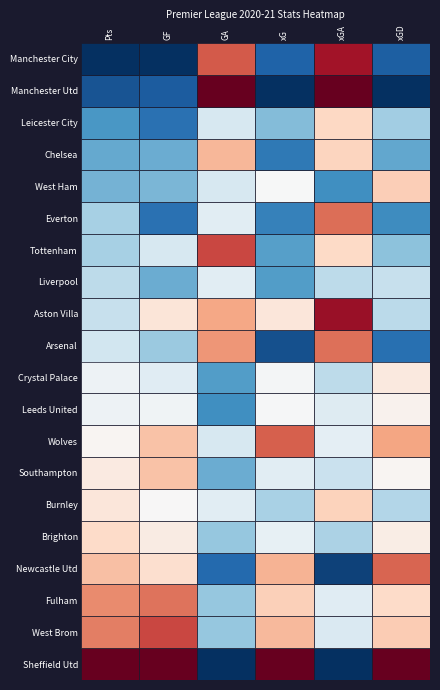

Which series has the largest range (max minus min)?

West Brom